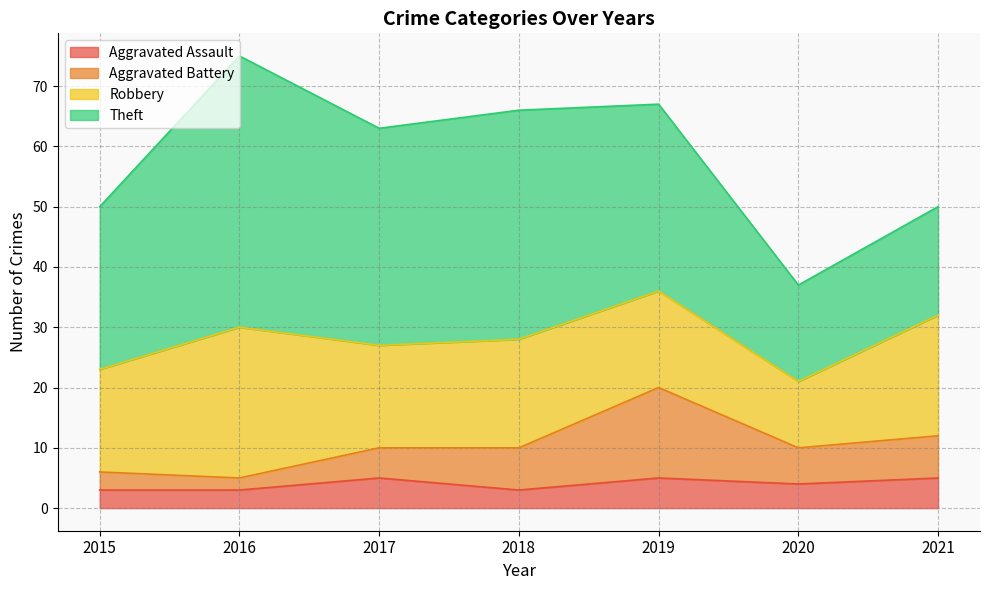

At how many categories does at least one series exceed 3?

7